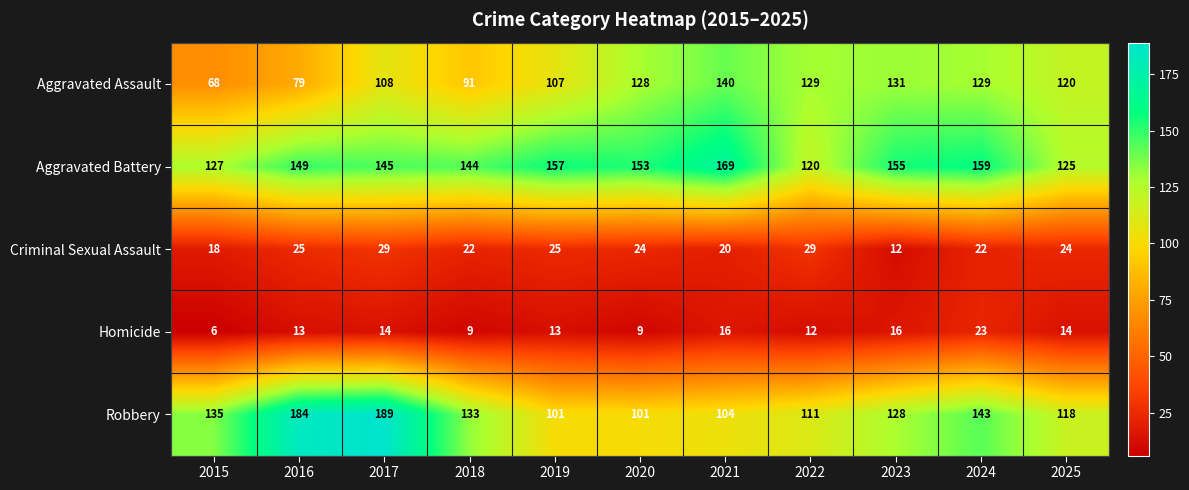

Where is Aggravated Assault nearest to the value 104?

2019